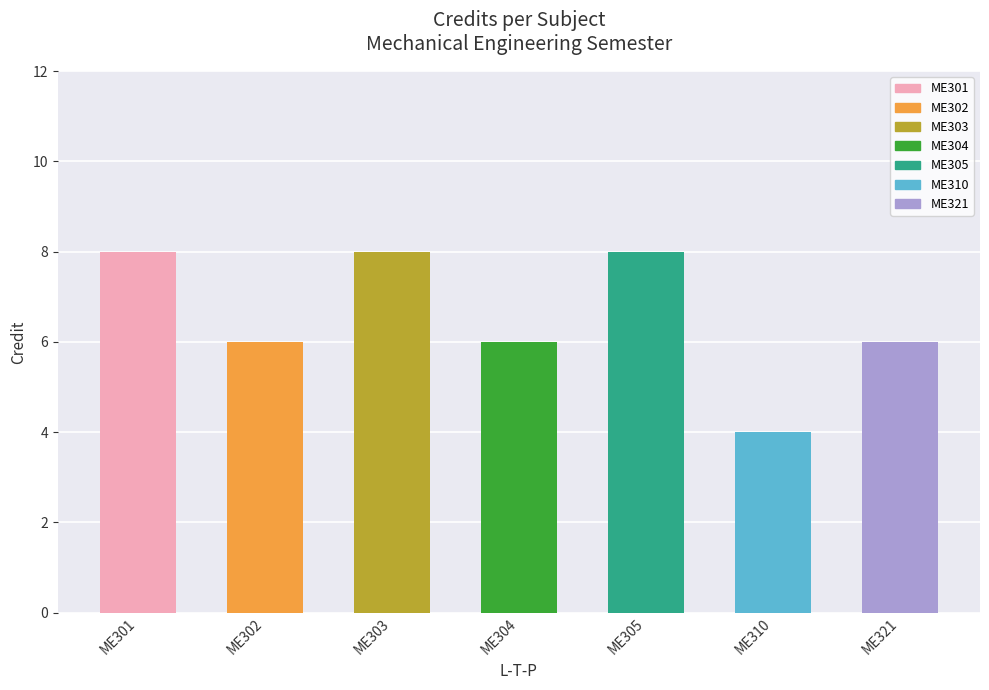

What is the greatest value displayed?

8